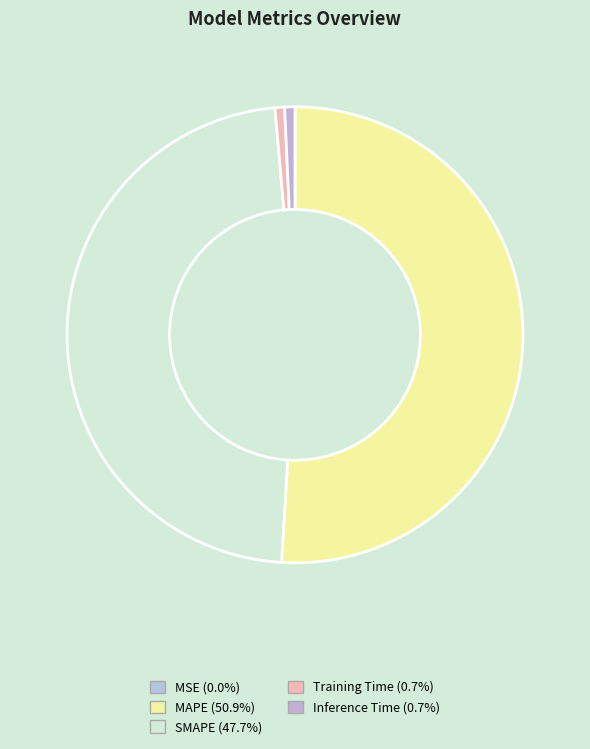

Which category accounts for the majority?

MAPE